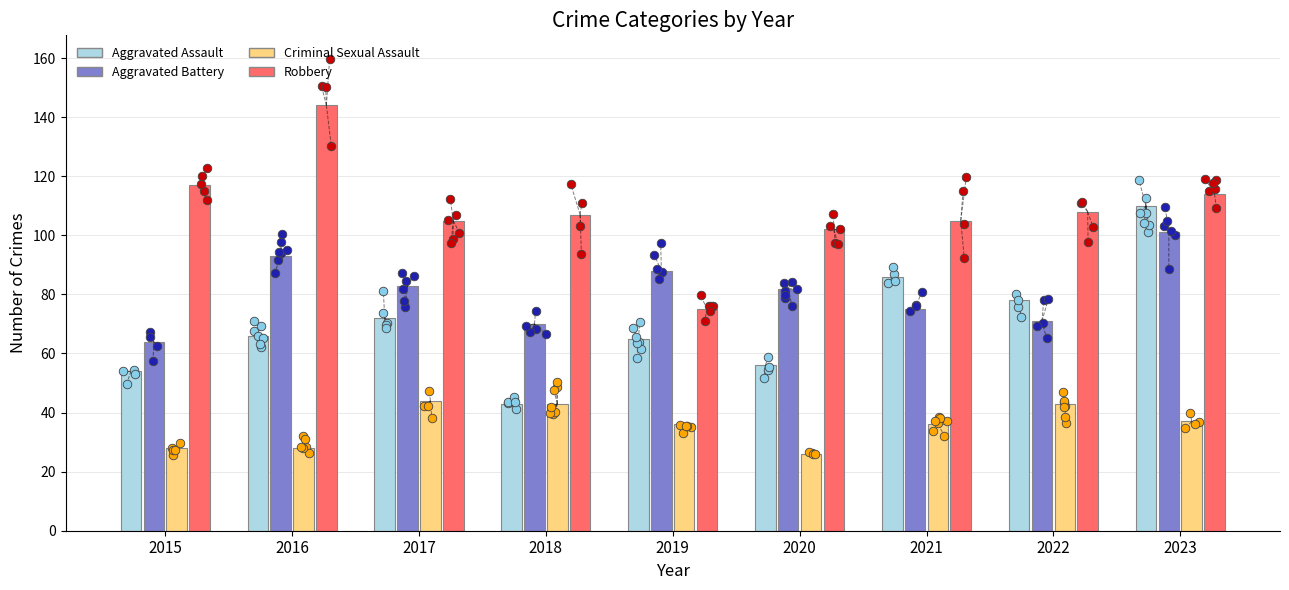

Is the value of Robbery at 2023 greater than the value of Criminal Sexual Assault at 2017?

Yes